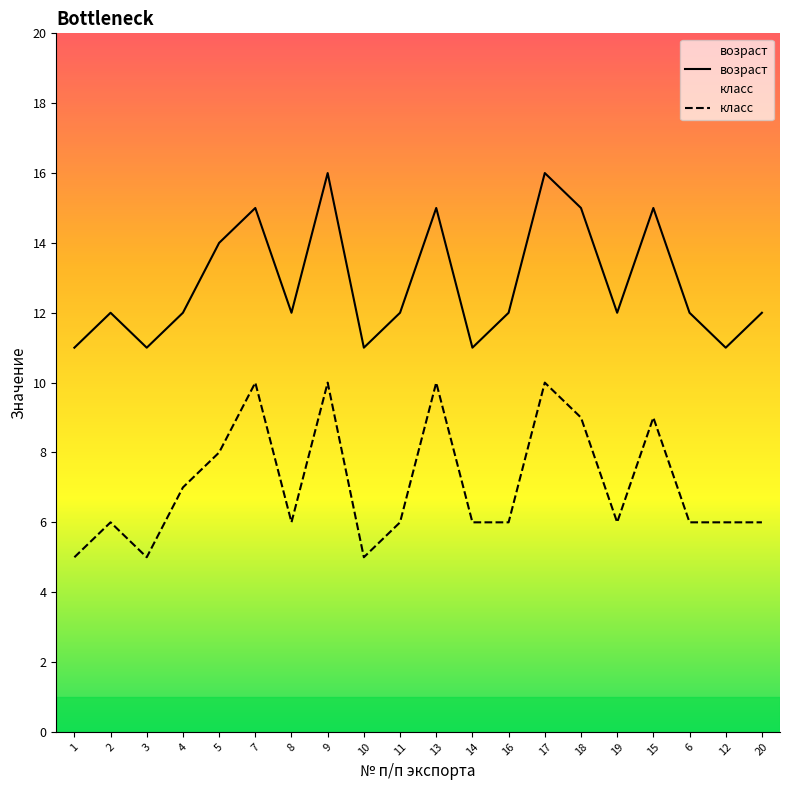

At which category does the chart reach its peak across all series?

9